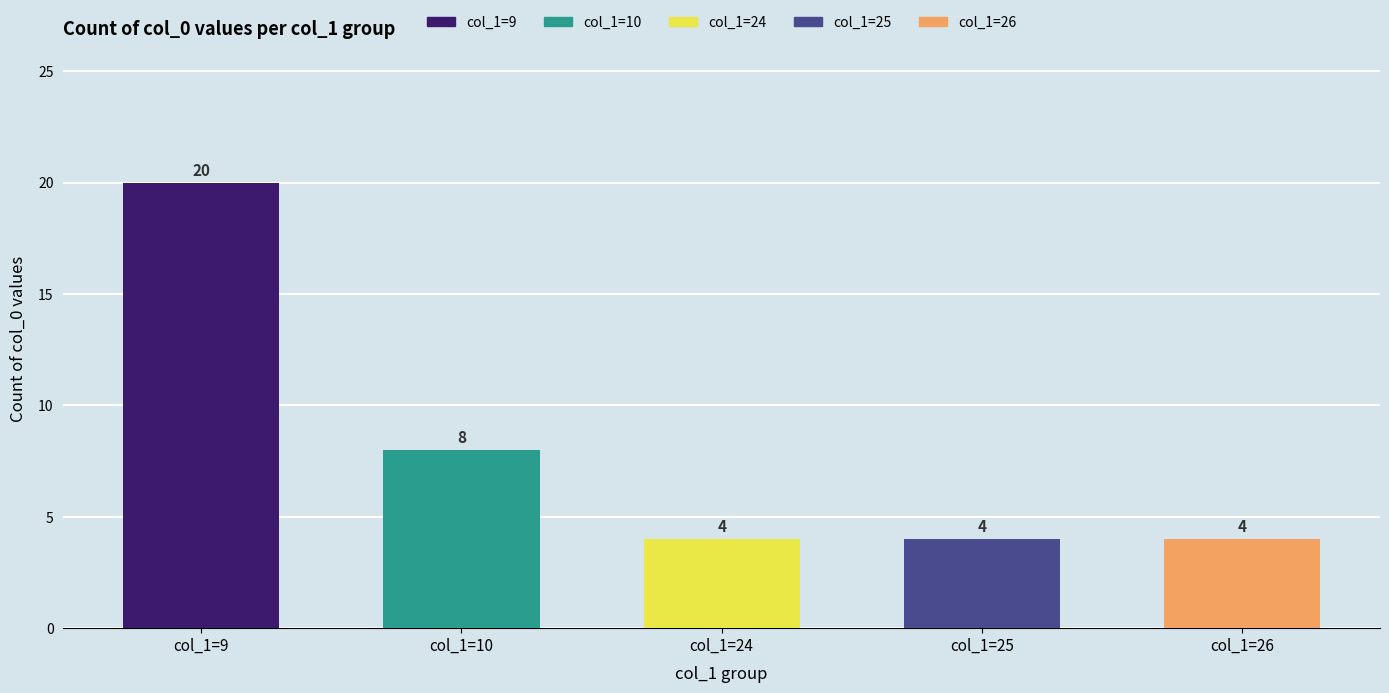

Count the number of data series in this chart.

1